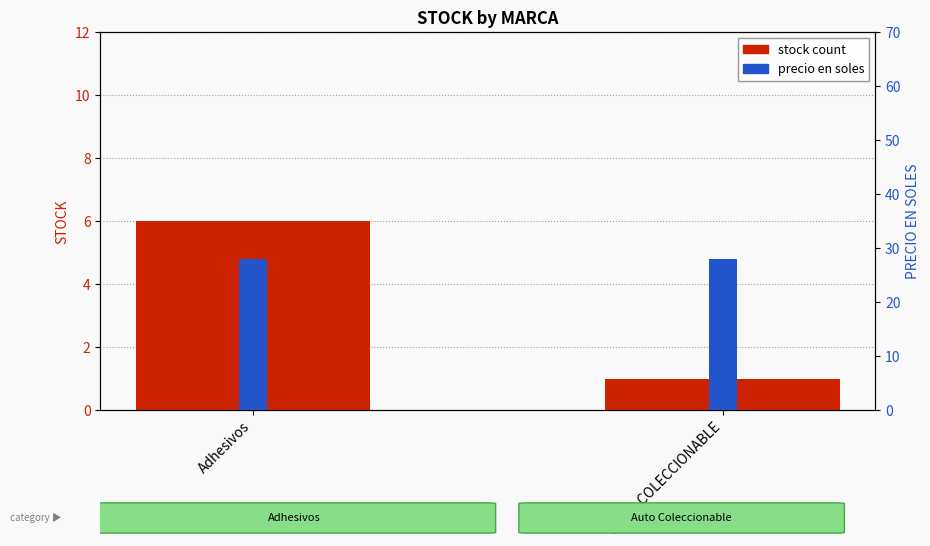

What is the difference between the highest and lowest values at AUTO COLECCIONABLE?

27